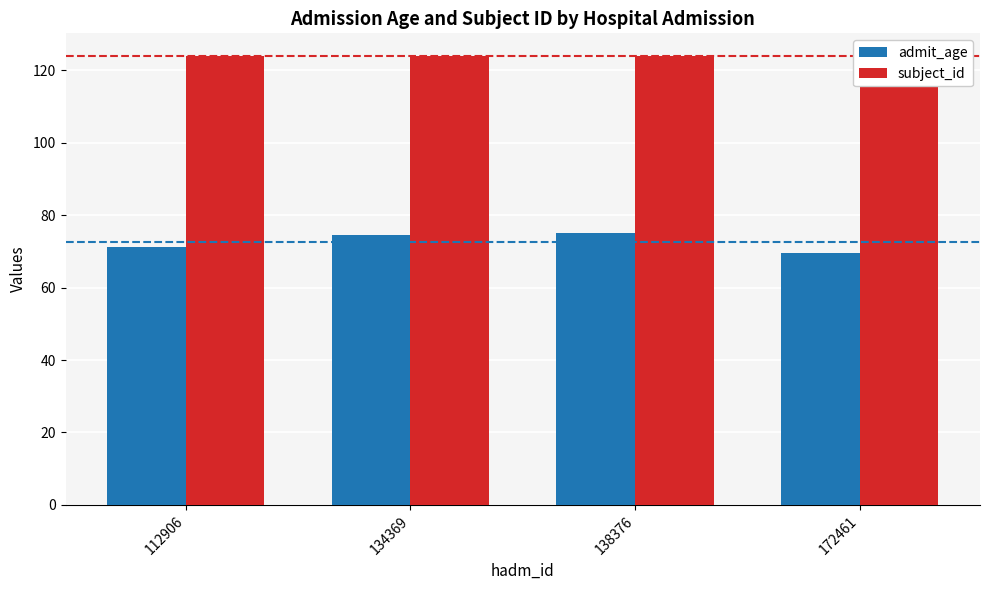

What is the maximum value shown in the chart?

124.0